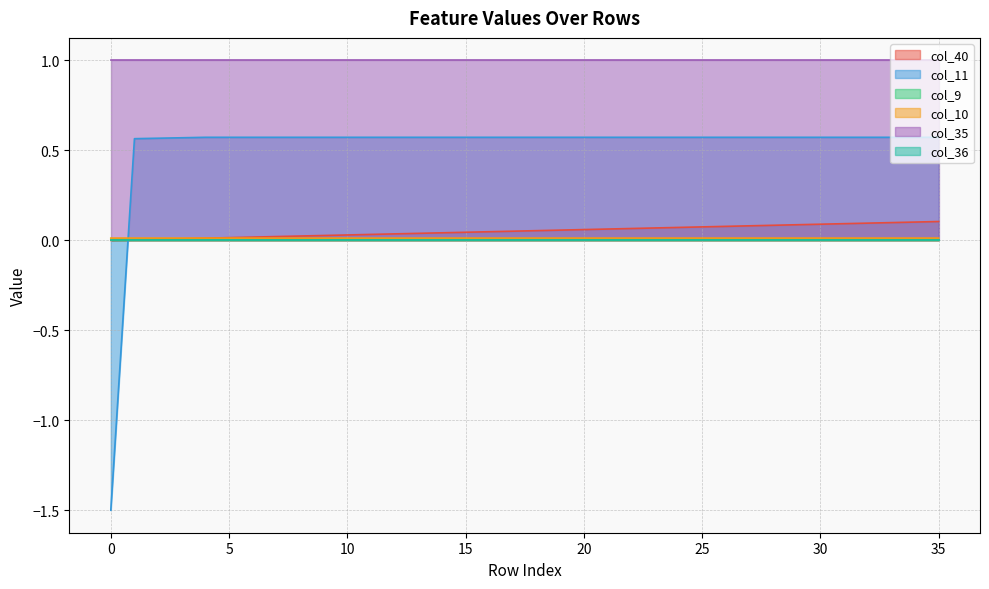

What is the average value of the col_40 series?

0.1